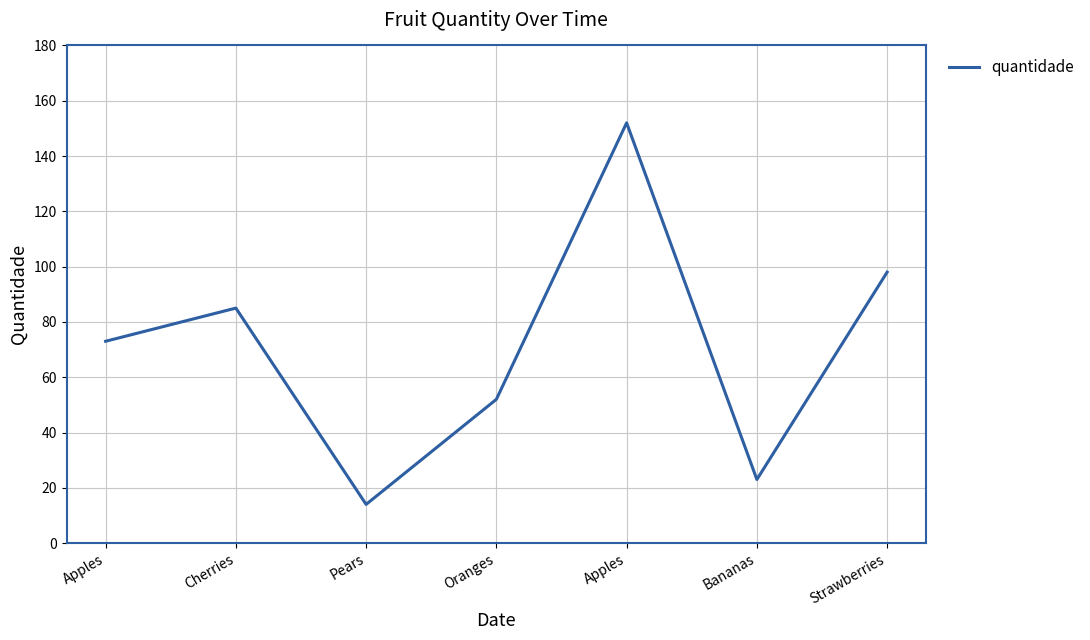

What is the label of the 5th point from the left?

Apples